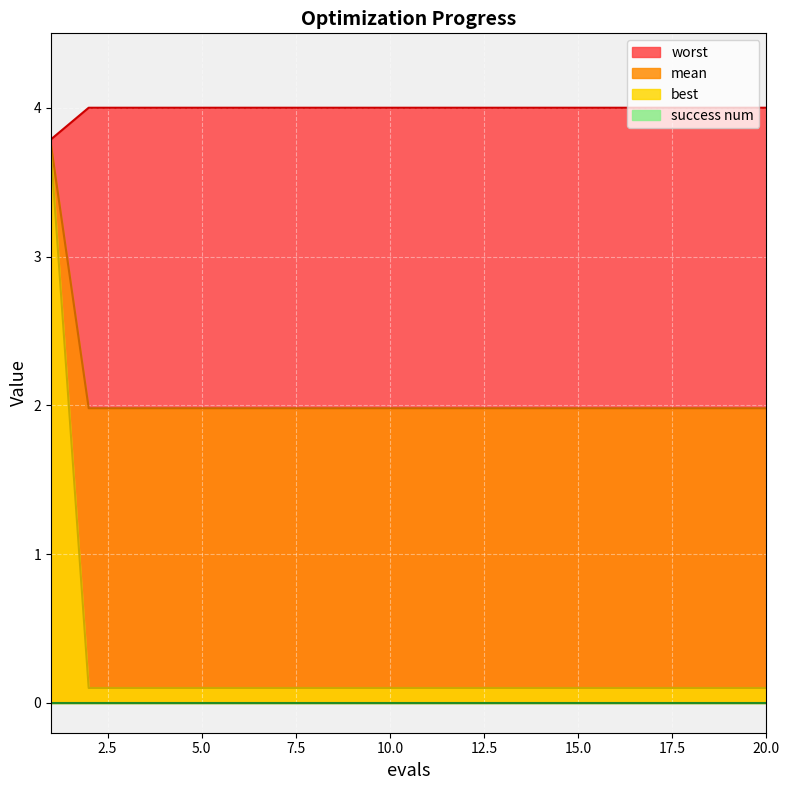

Is the value of best at 9 greater than the value of worst at 13?

No